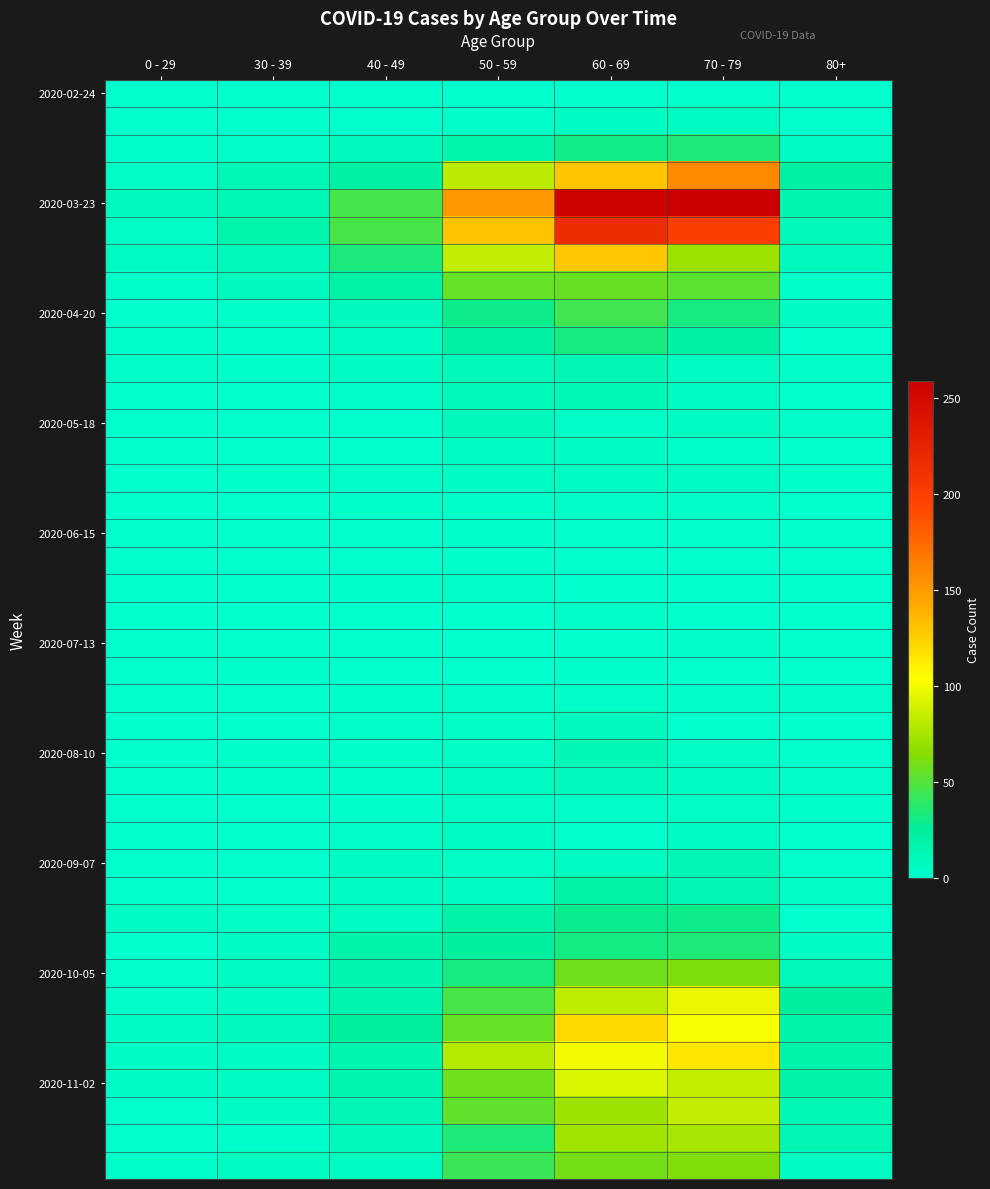

Which series has the largest range (max minus min)?

2020-03-23